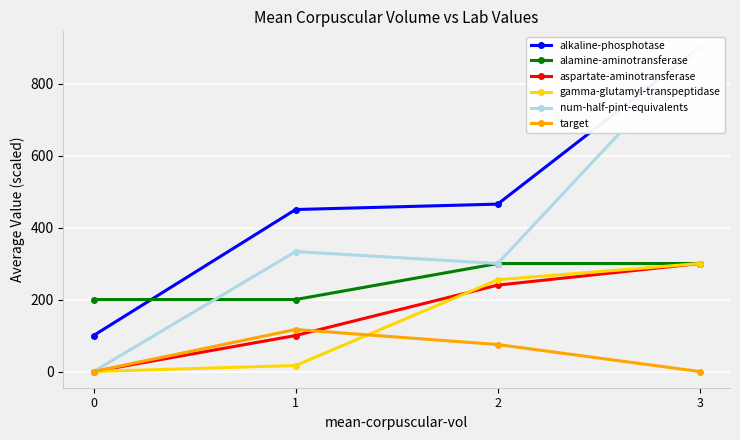

How many values in the alkaline-phosphotase series exceed 465?

1